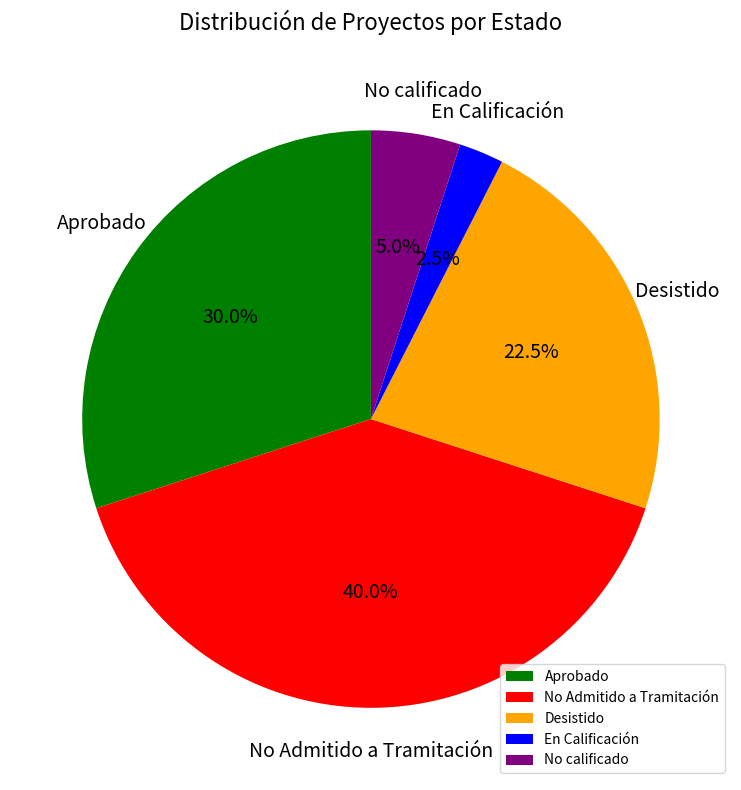

Do Aprobado and No calificado together represent more than half of the pie?

No